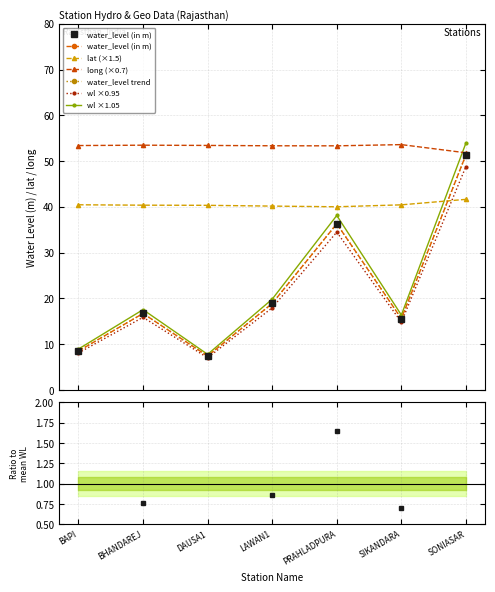

True or false: long has a value of 53.4 at BAPI.

True